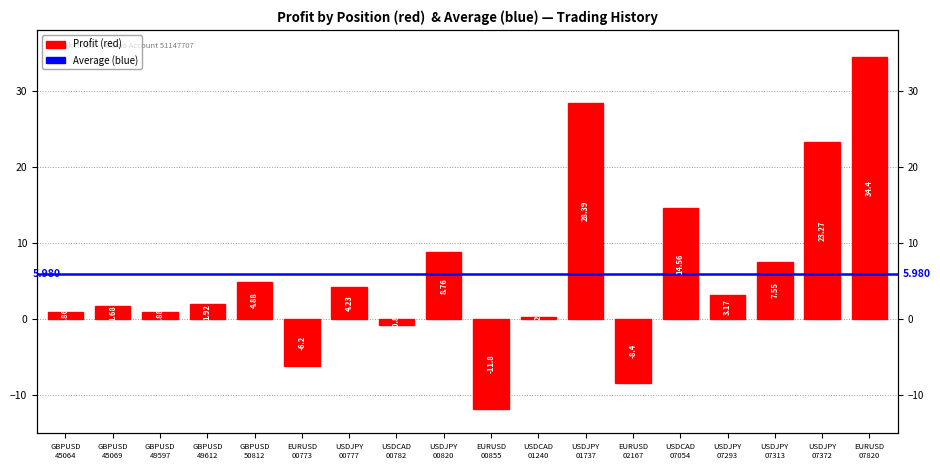

What is the value of the 10th bar from the left?

-11.8